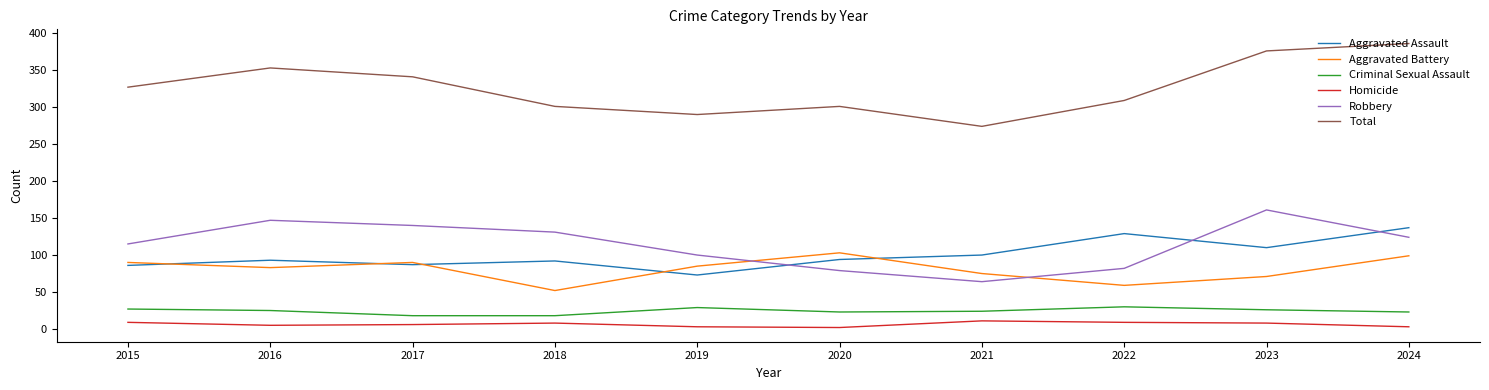

At which category does Aggravated Assault reach its first local valley?

2017